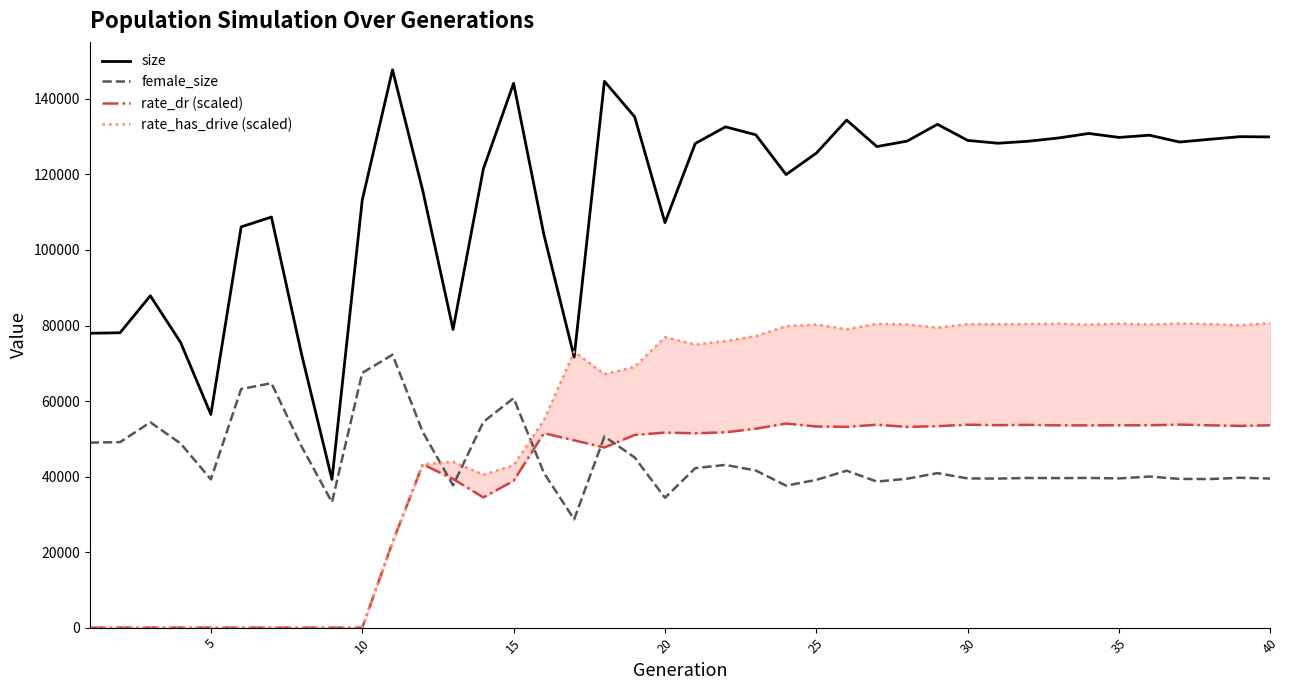

The value of size at 15 is 144136. True or false?

True